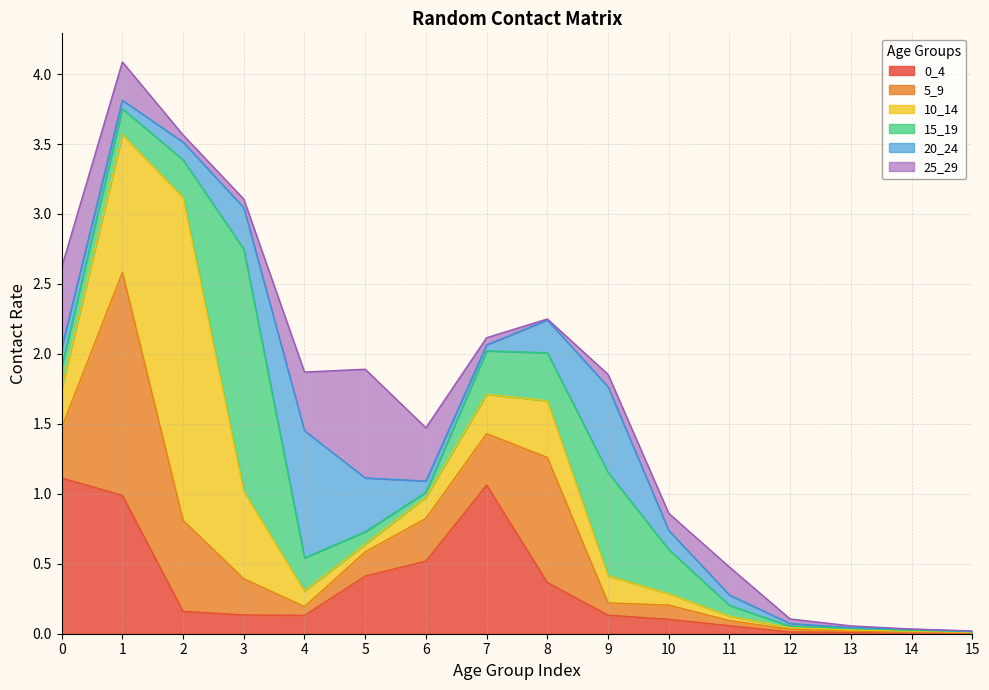

What is the approximate value of 25_29 at 3?

0.1